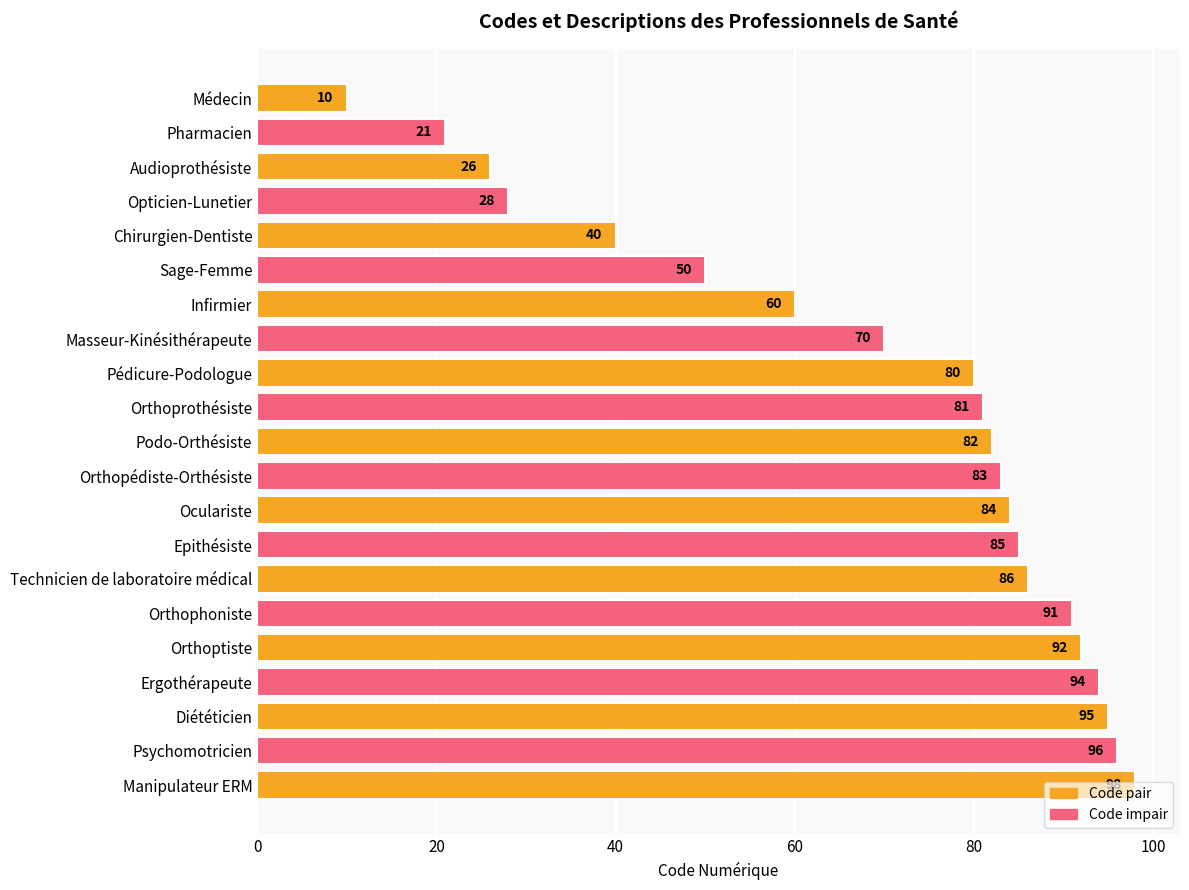

Which has a higher value, Chirurgien-Dentiste or Opticien-Lunetier?

Chirurgien-Dentiste